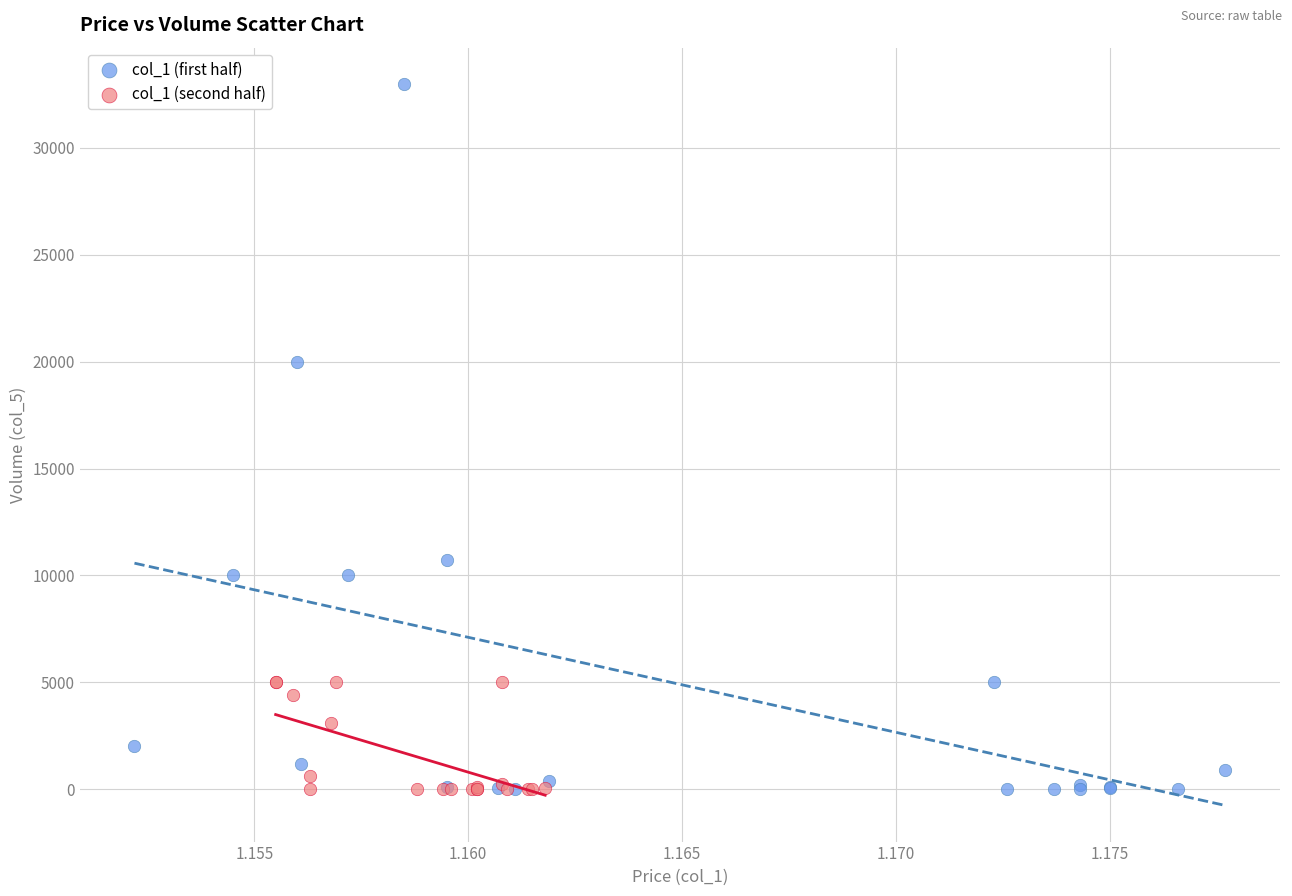

Which series has the largest Y range (max minus min)?

col_1 (first half)